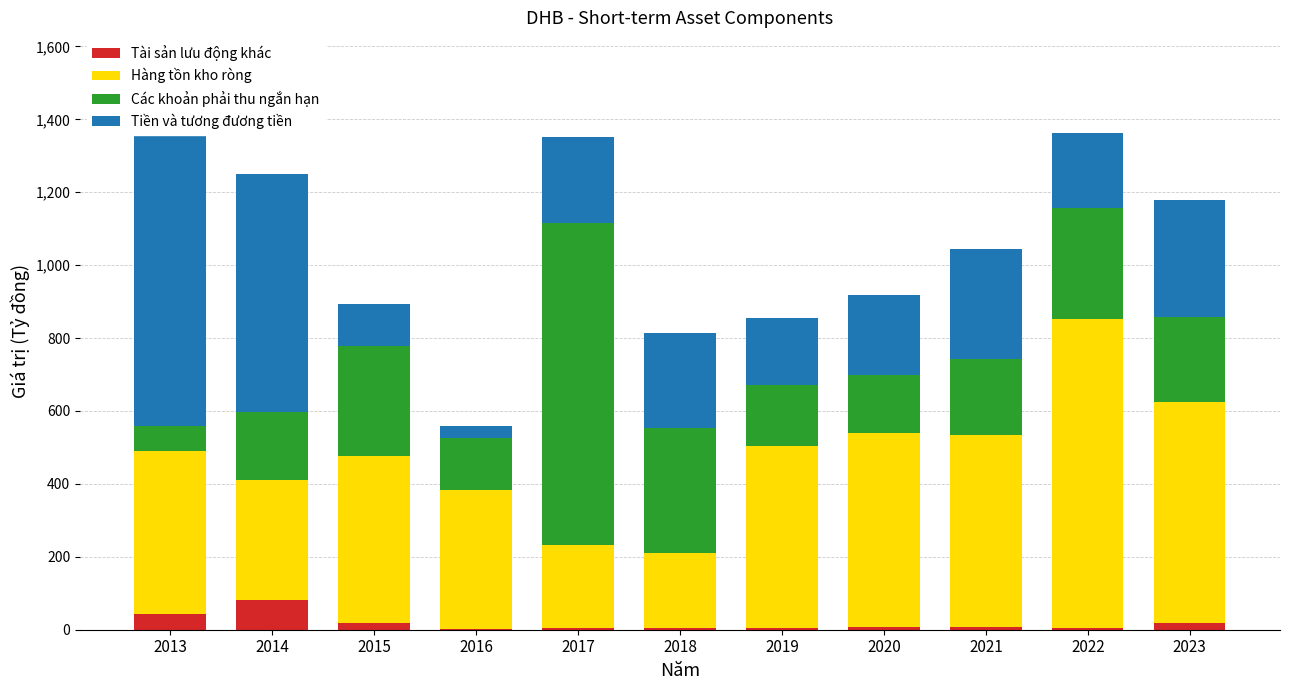

Where does the Hàng tồn kho ròng series first go above 458?

2015